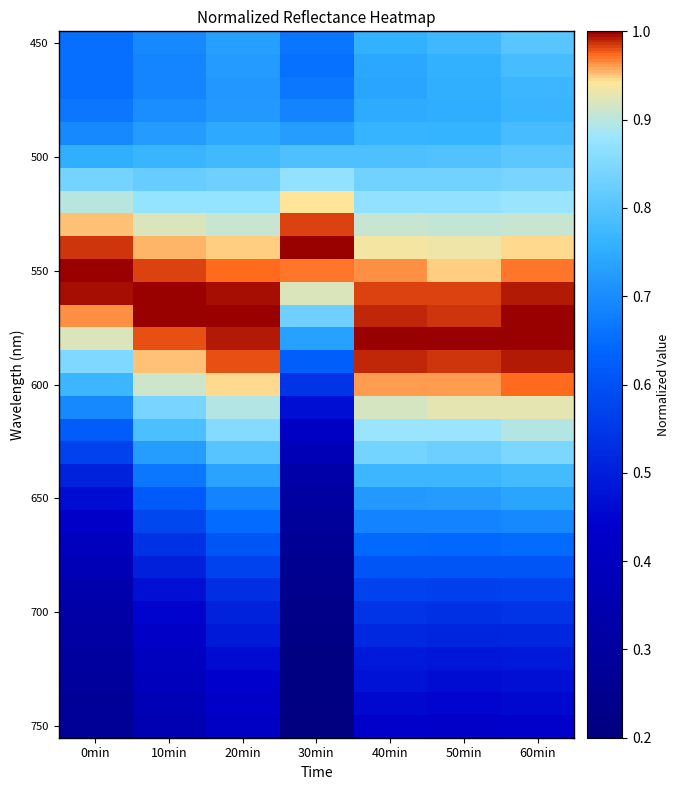

At which category is the sum across all series the highest?

60min